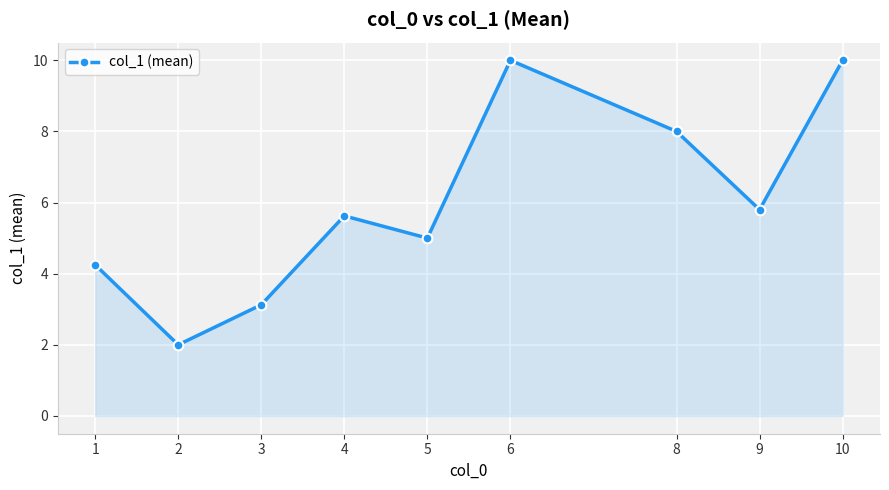

At which label is the value closest to 6?

9